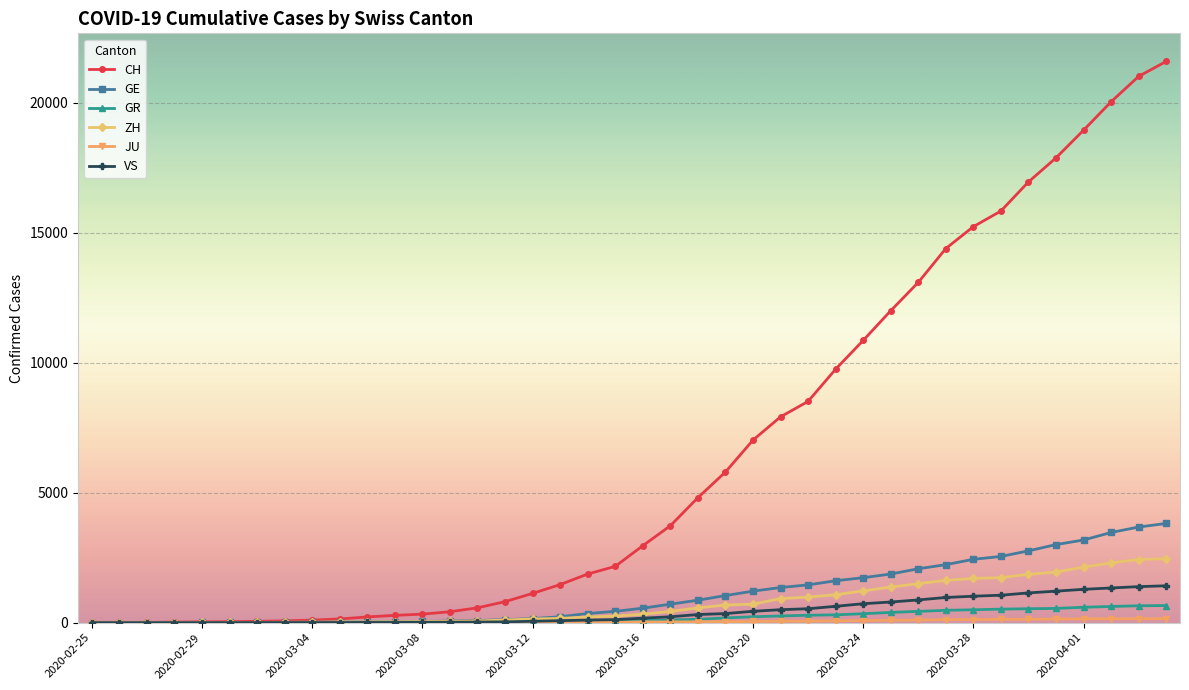

Which series has the widest spread of values?

CH